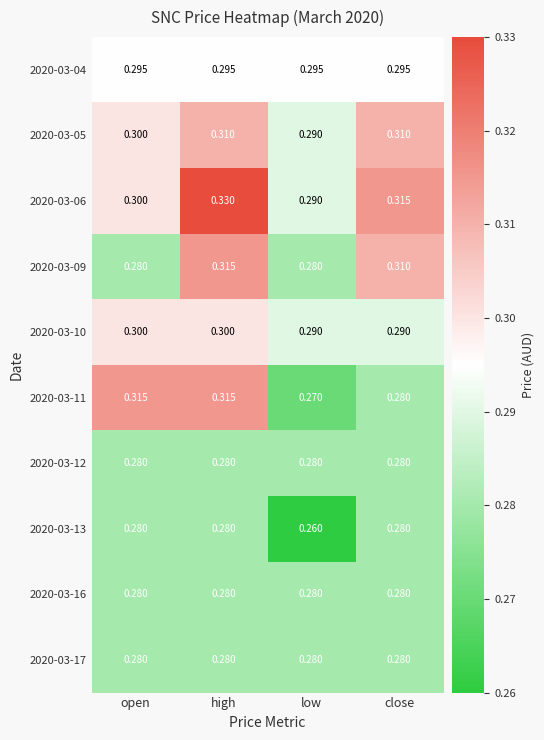

At which label does 2020-03-05 reach its minimum?

low